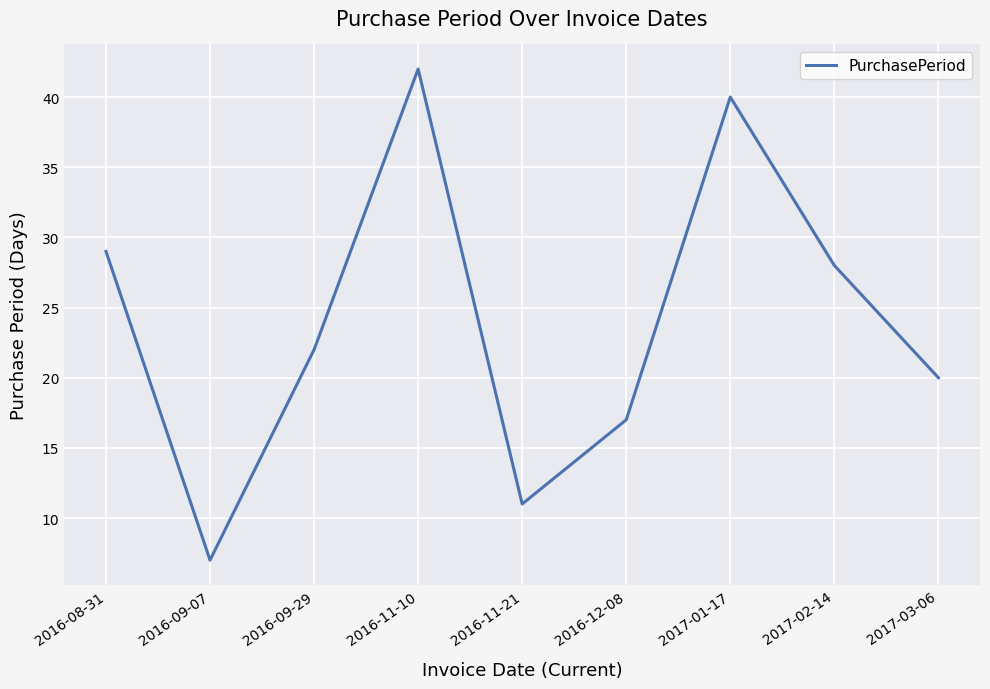

List the labels in order of value, largest first.

2016-11-10, 2017-01-17, 2016-08-31, 2017-02-14, 2016-09-29, 2017-03-06, 2016-12-08, 2016-11-21, 2016-09-07